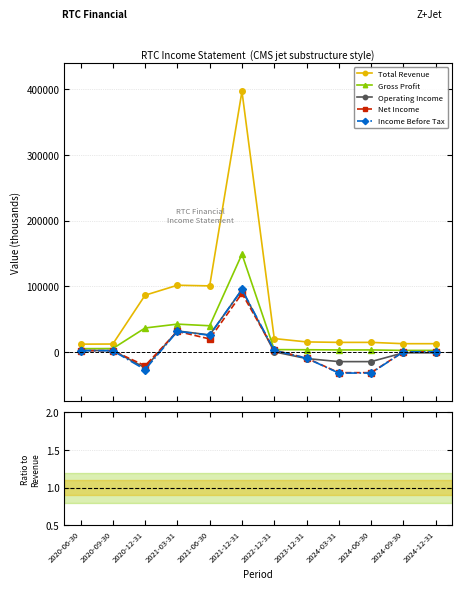

Which series has the largest total across all categories?

Total Revenue